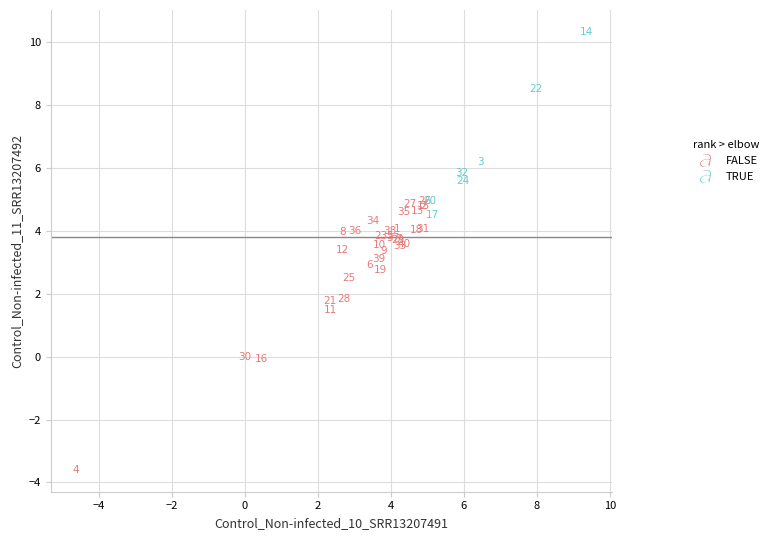

Which series contains the highest Y value?

TRUE